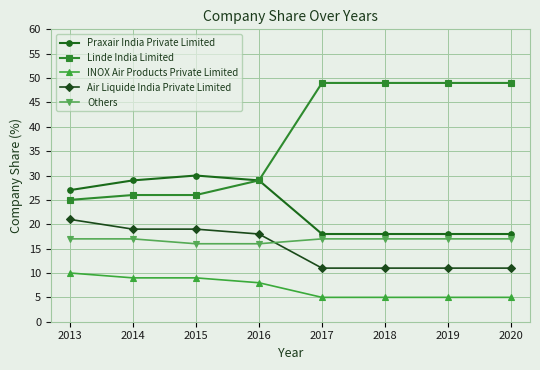

What is the difference between the maximum and minimum values in the Praxair India Private Limited series?

12.0